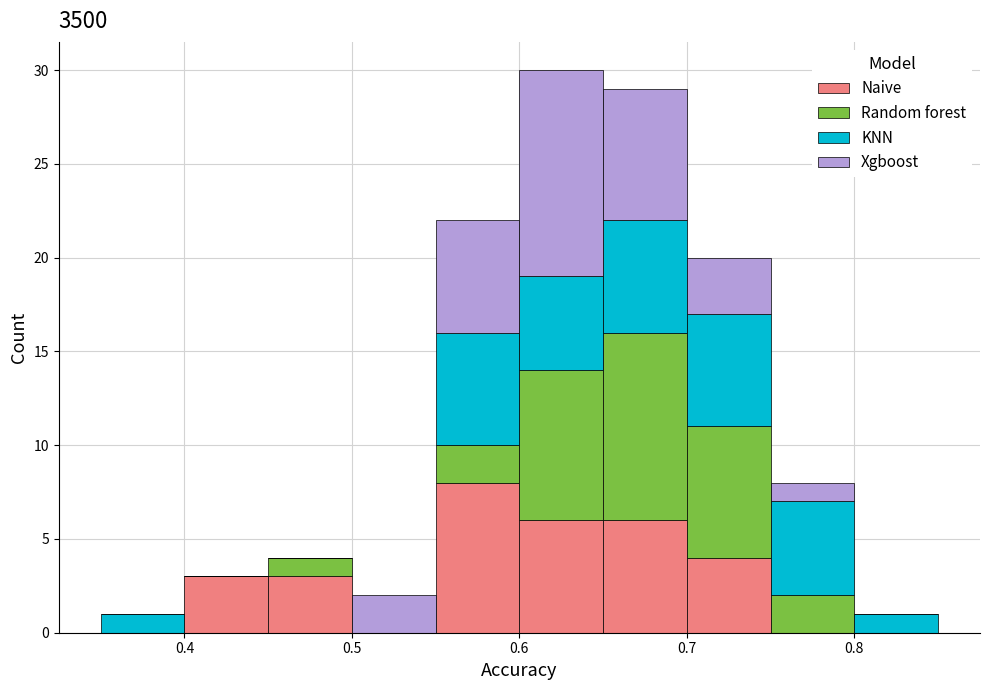

Which range on the x-axis has the tallest stacked bar (by total height)?

0.60 to 0.65